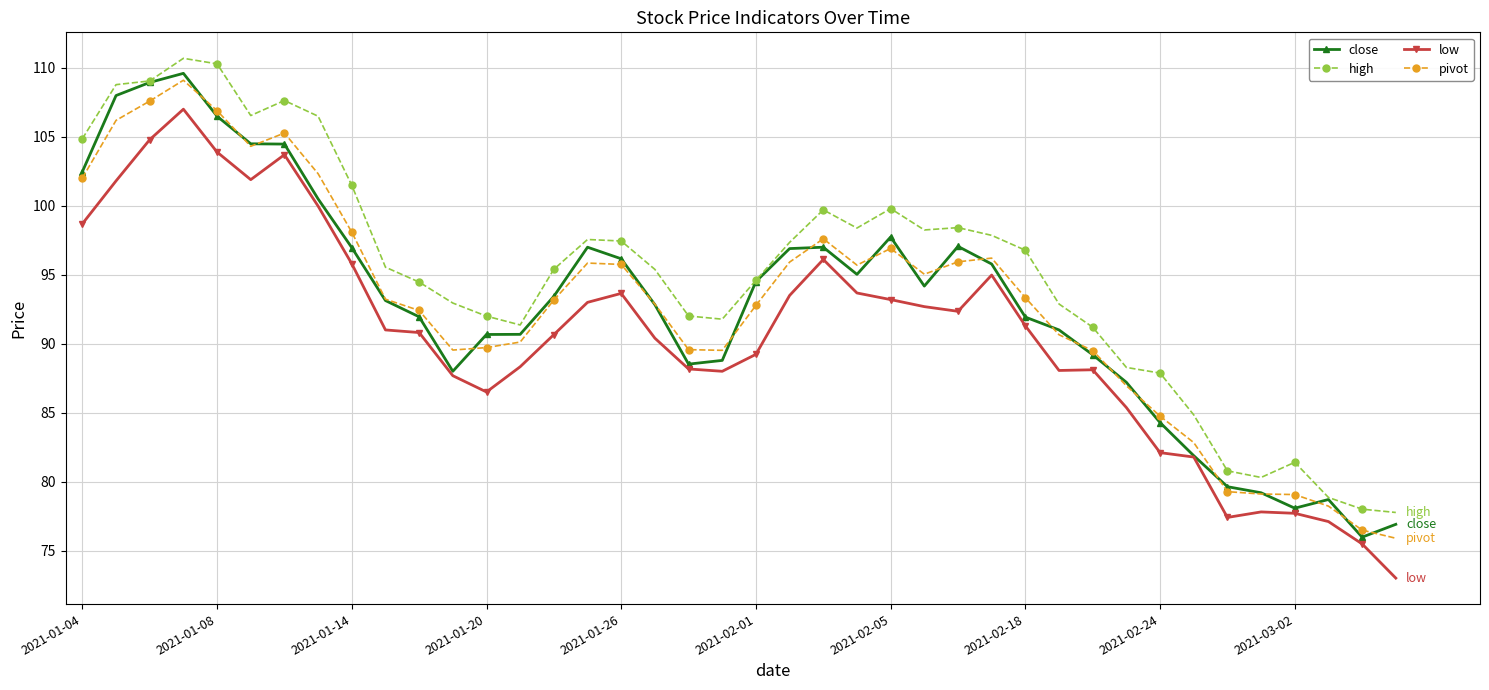

True or false: low and high cross at least once.

False